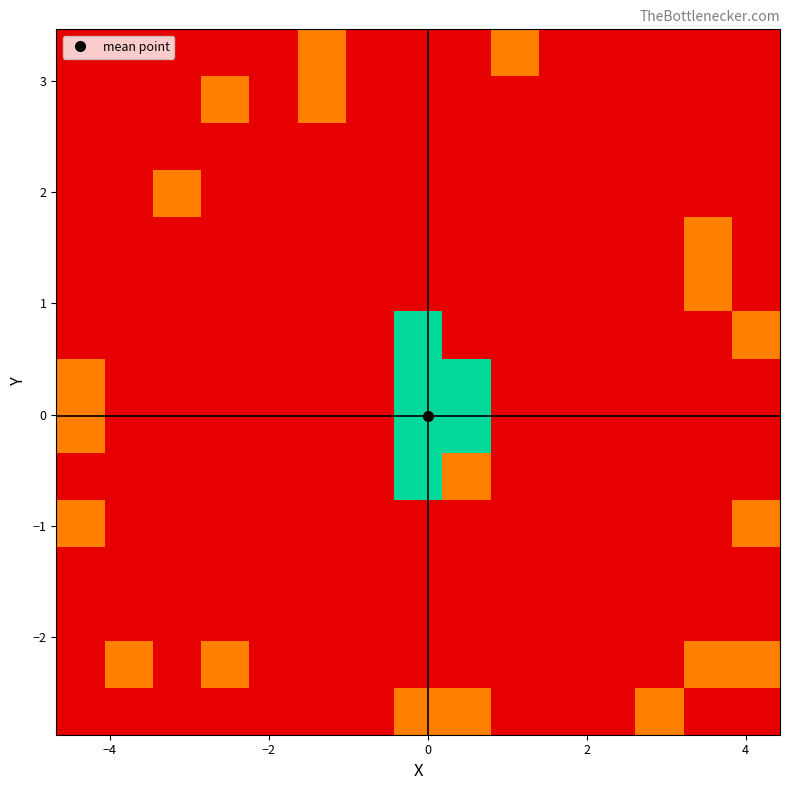

At how many categories does at least one series exceed 2?

2